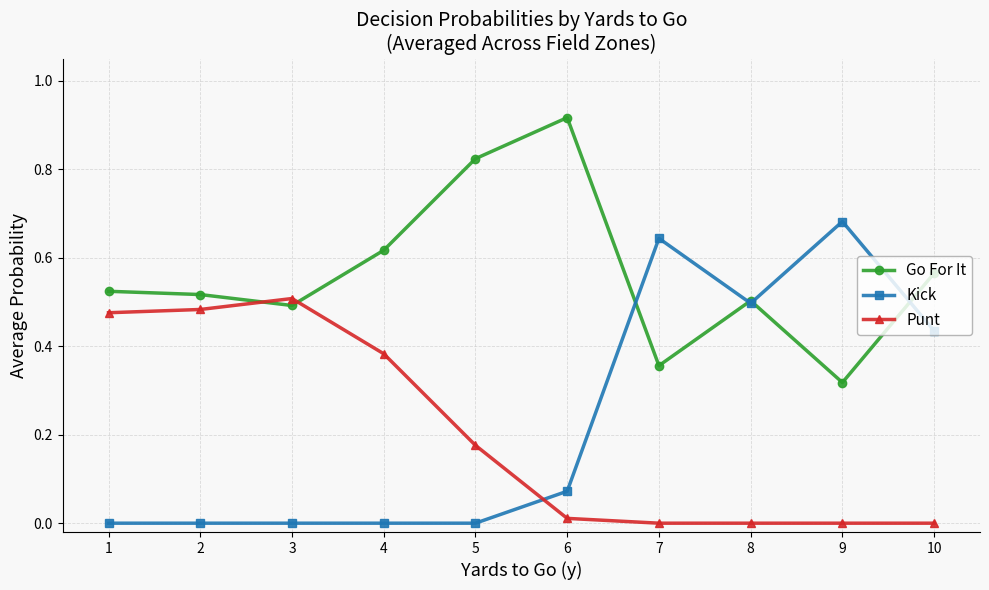

Where is the first local minimum for Go For It?

3